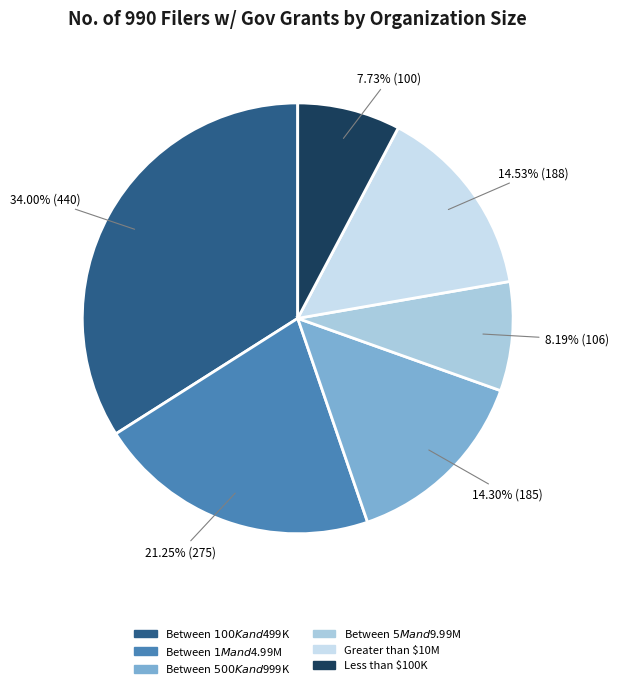

Is Less than $100K the majority of the pie?

No